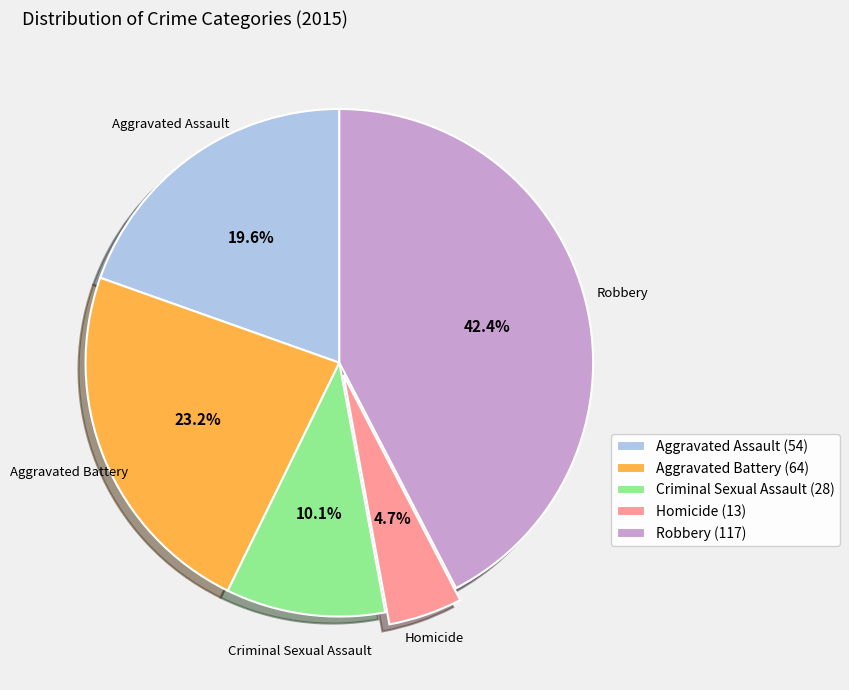

Does any single category account for the majority?

No